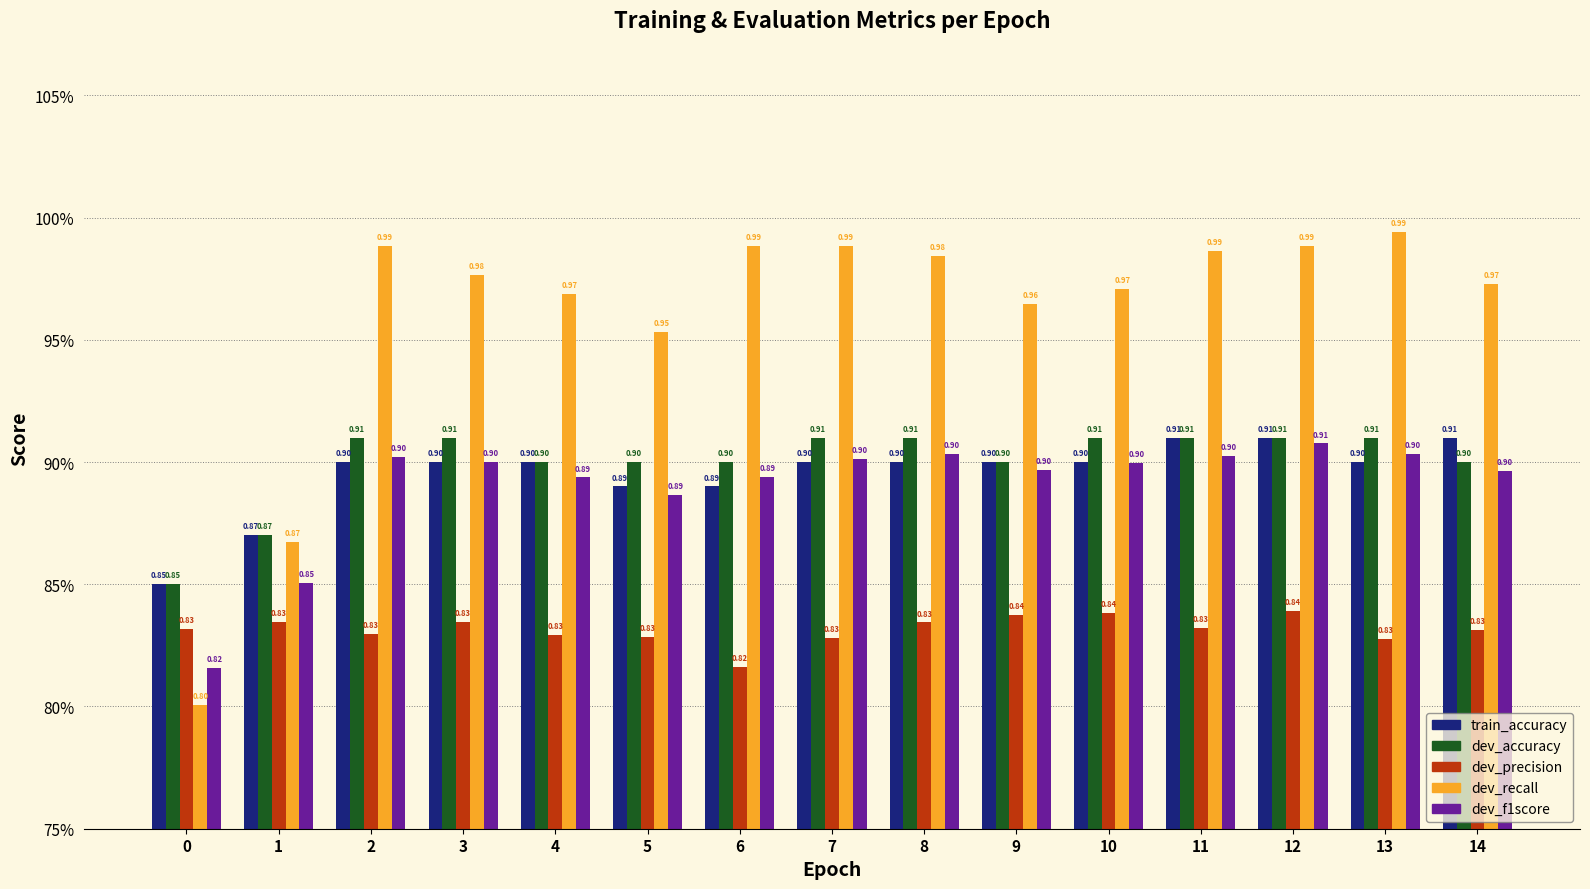

What are all the series names shown in the legend?

train_accuracy, dev_accuracy, dev_precision, dev_recall, dev_f1score